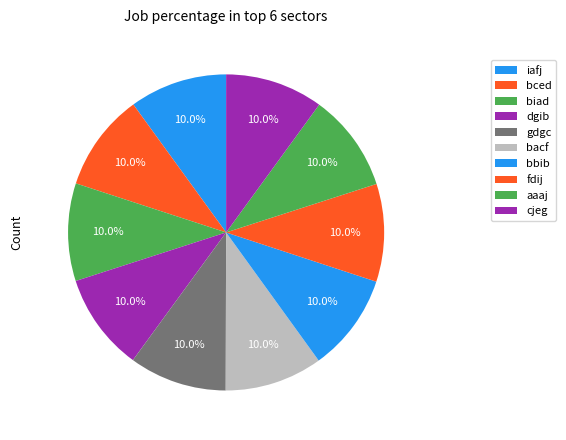

Which has a higher value, dgib or iafj?

dgib